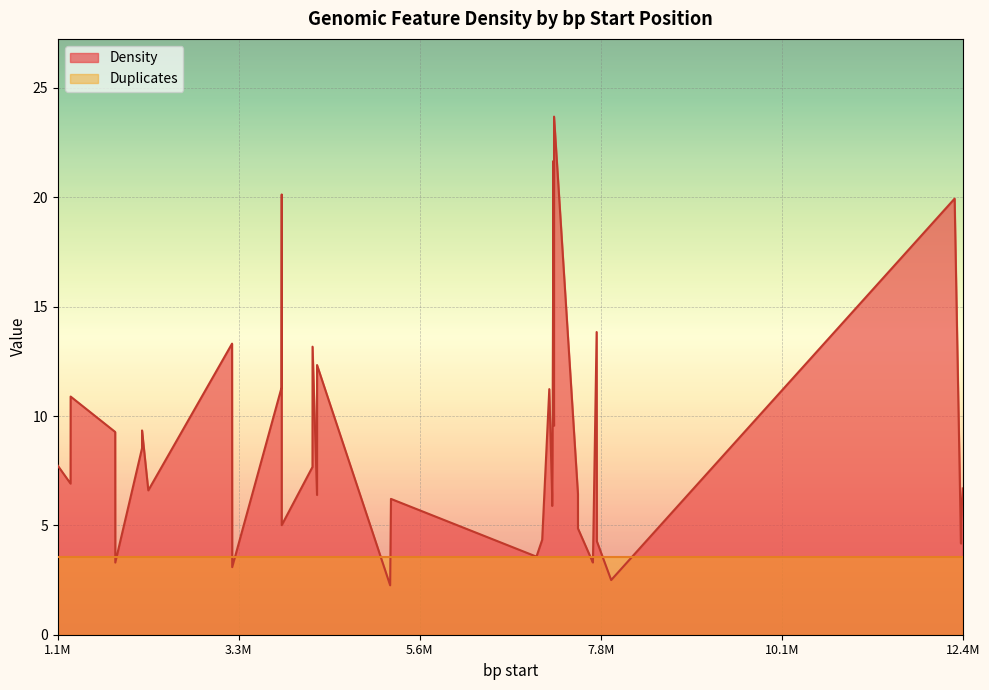

Rank the series by their maximum value, from highest to lowest.

Density, Duplicates